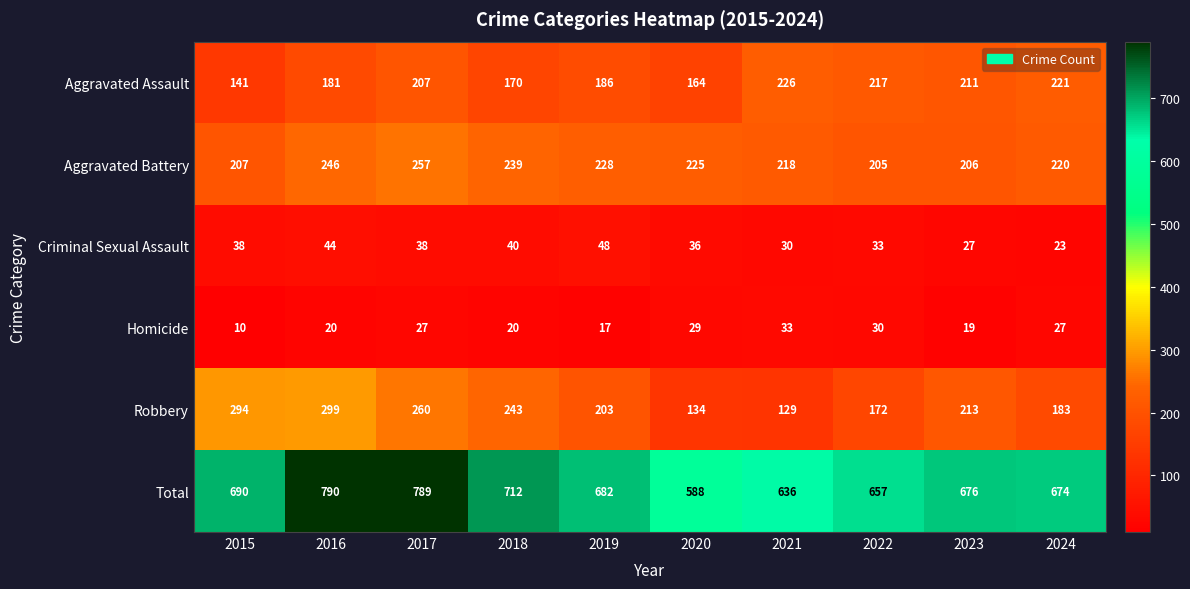

Between 2017 and 2020, which series saw the biggest shift?

Total